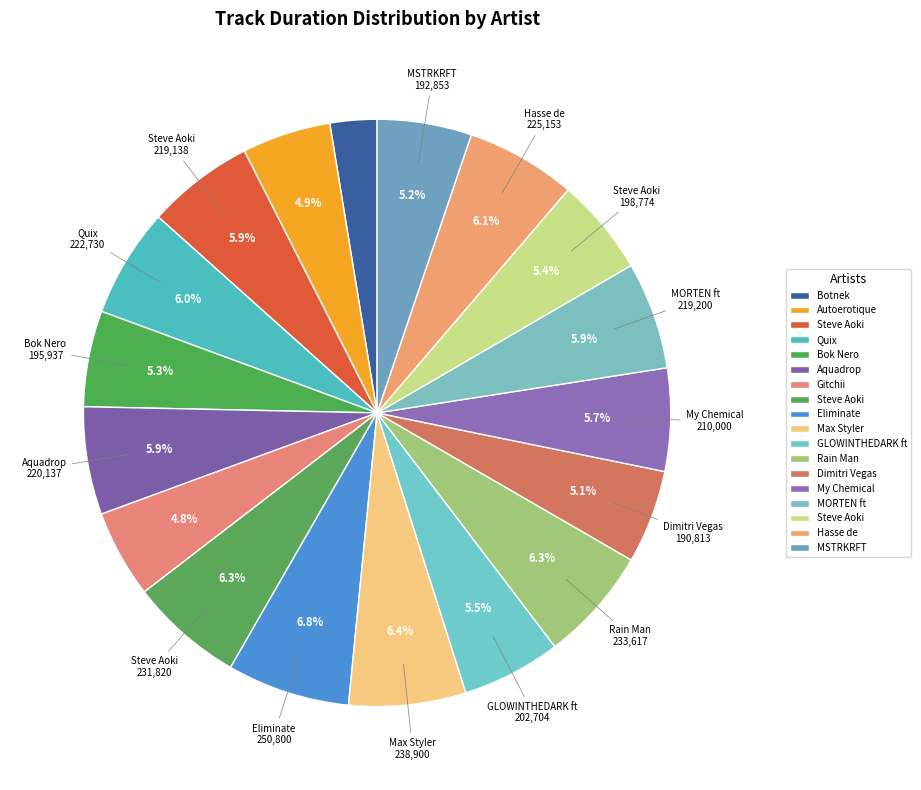

How many segments does this pie chart have?

18